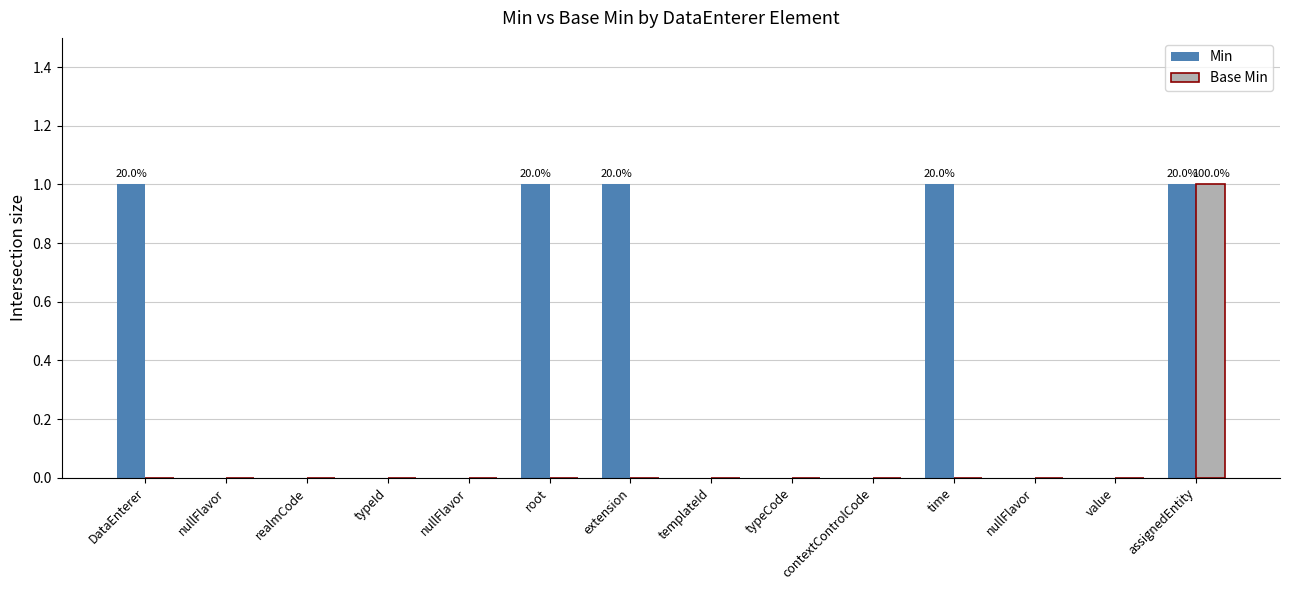

True or false: Min has a value of 1 at typeCode.

False